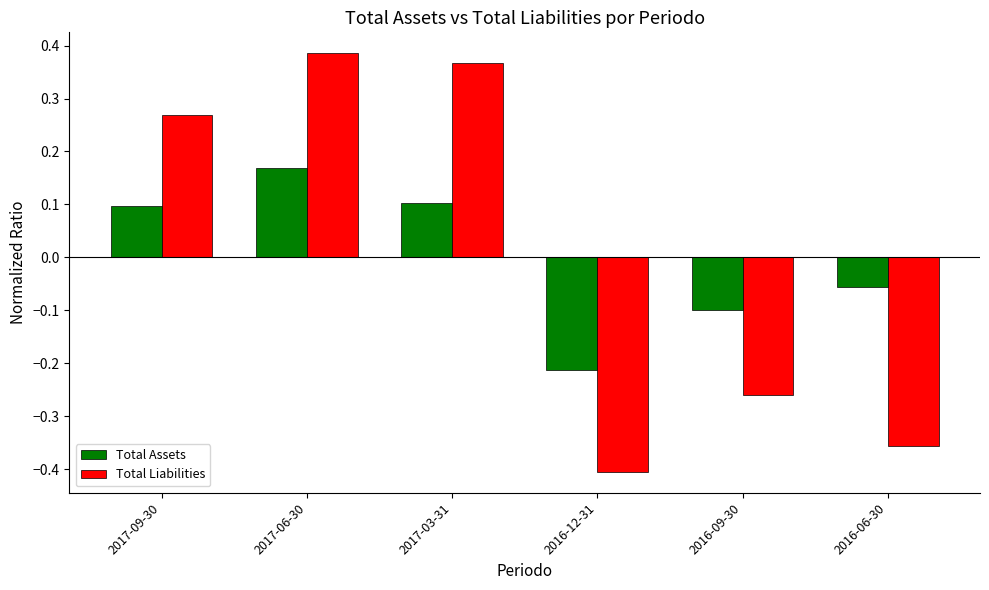

What is the label of the 3rd bar from the right?

2016-12-31